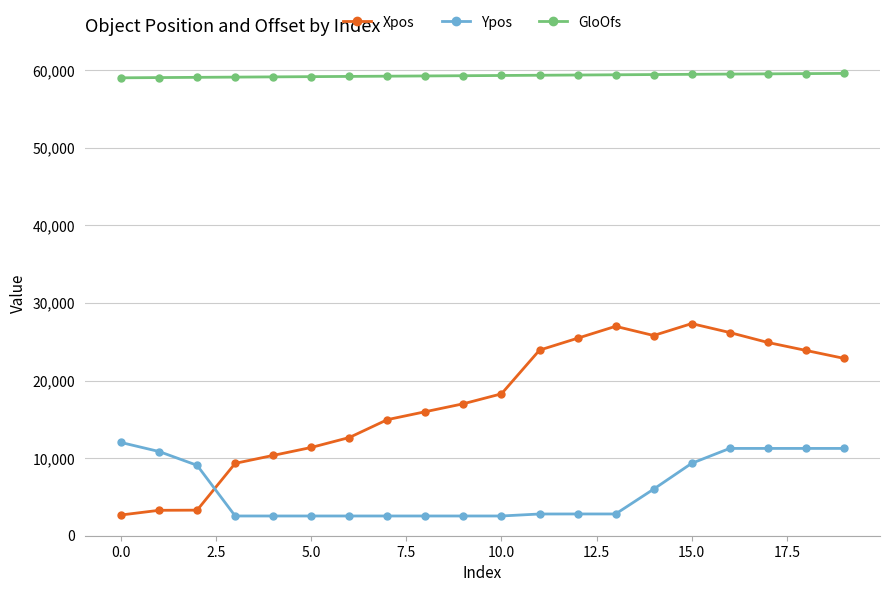

True or false: GloOfs and Xpos cross at least once.

False